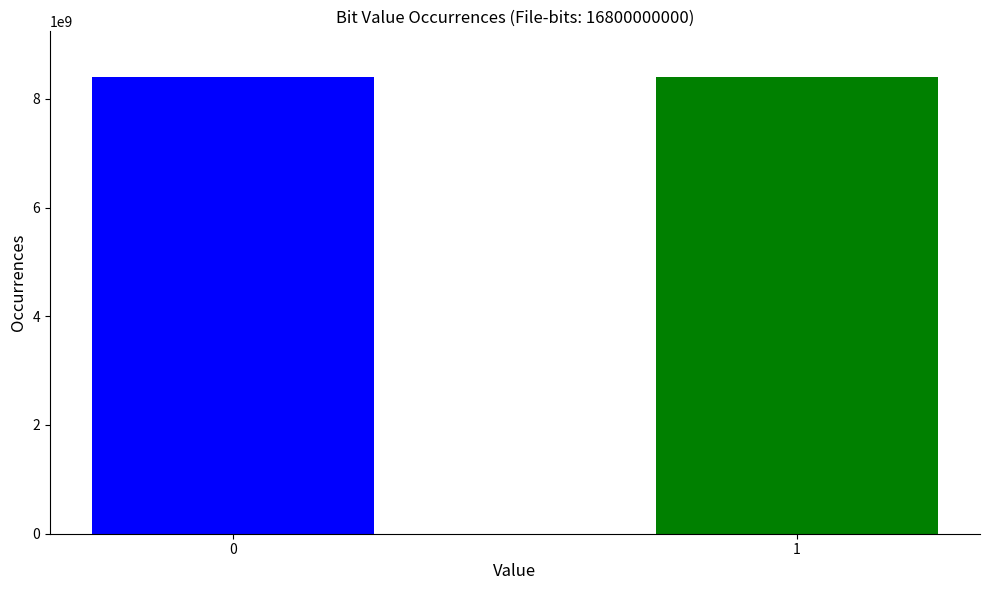

Is it true that the value at 1 is 8399338513?

True